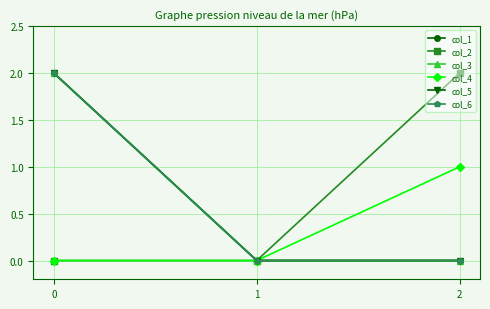

Is this an area chart (filled region under the line)?

No